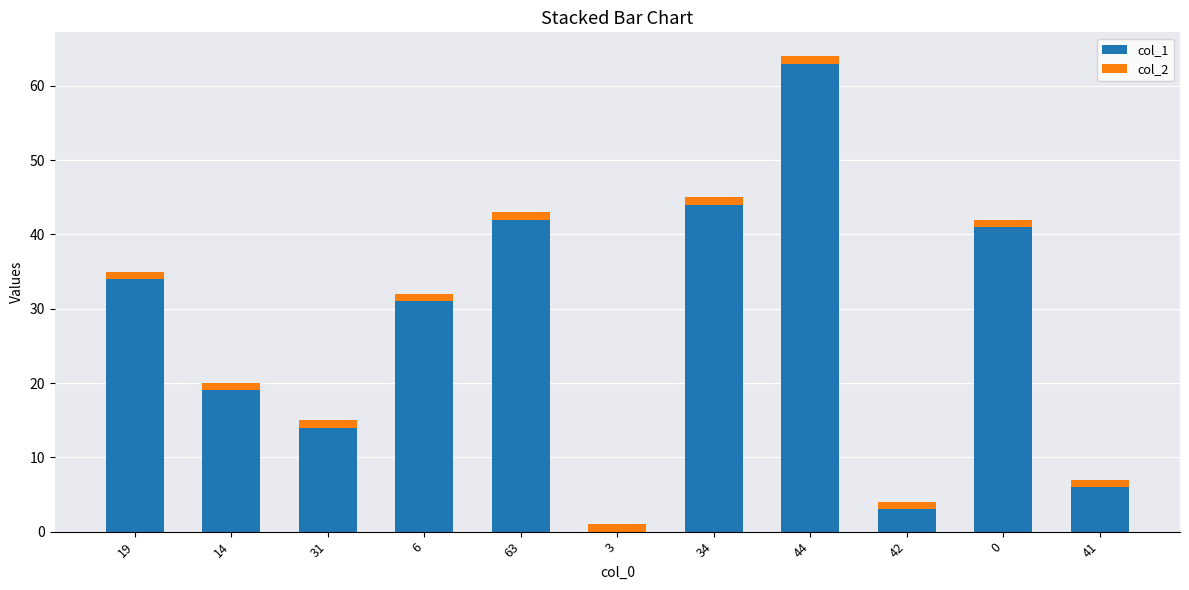

At which category is the sum across all series the highest?

44